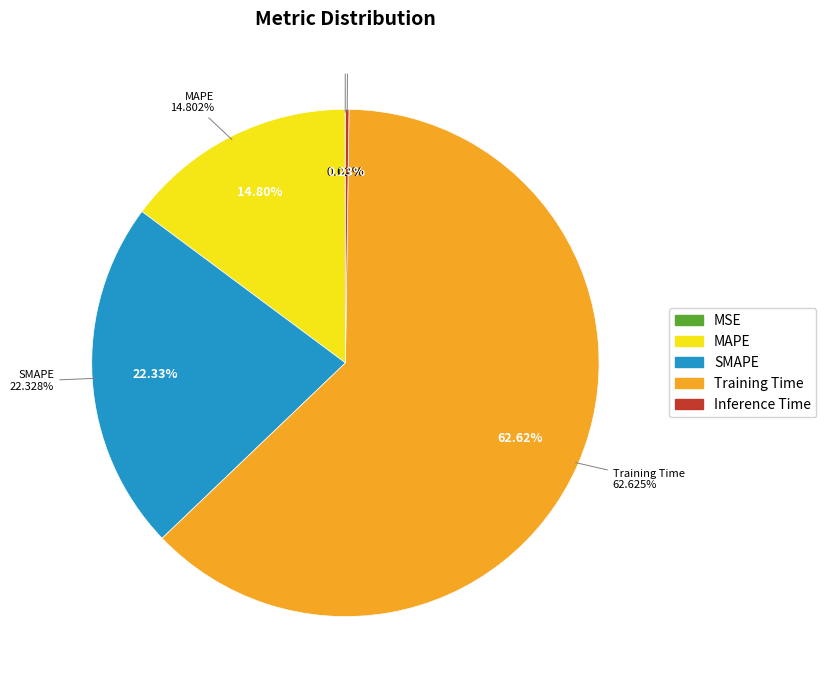

Combined, what portion of the pie is Inference Time and MSE?

0.2%